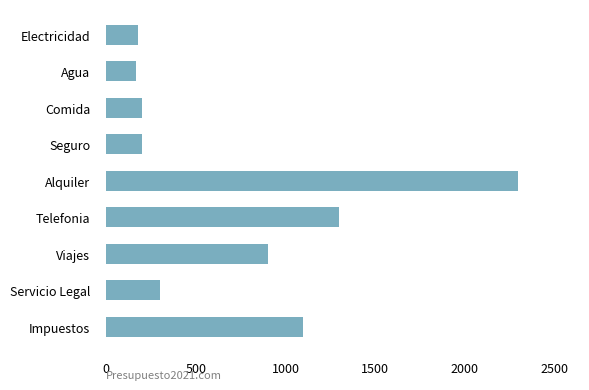

What is the label of the 7th bar from the top?

Viajes